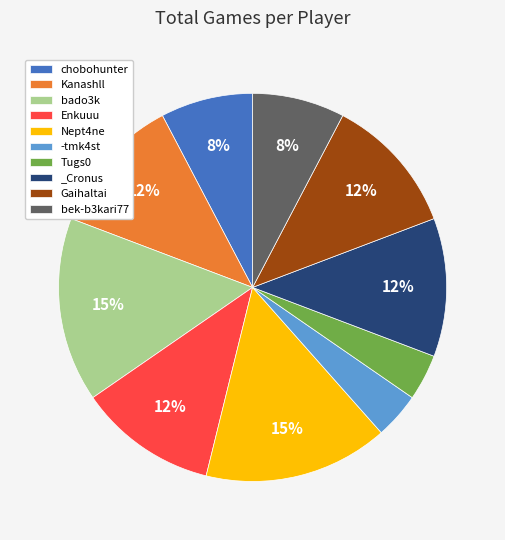

To the nearest percent, what is the average slice percentage?

10%